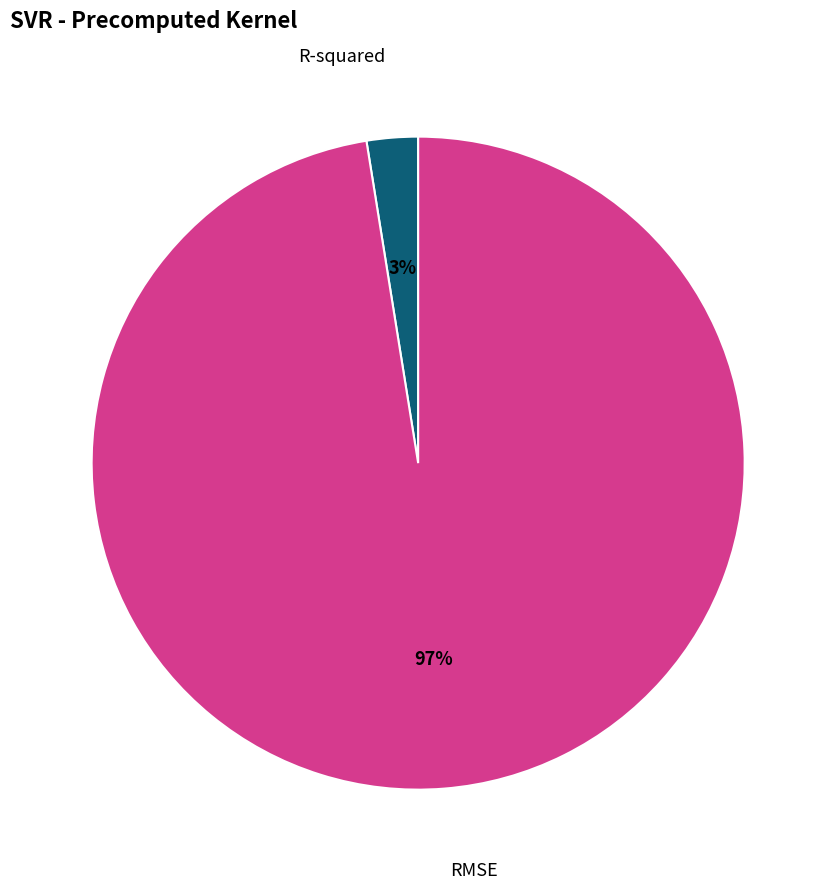

Which slice is the largest?

RMSE